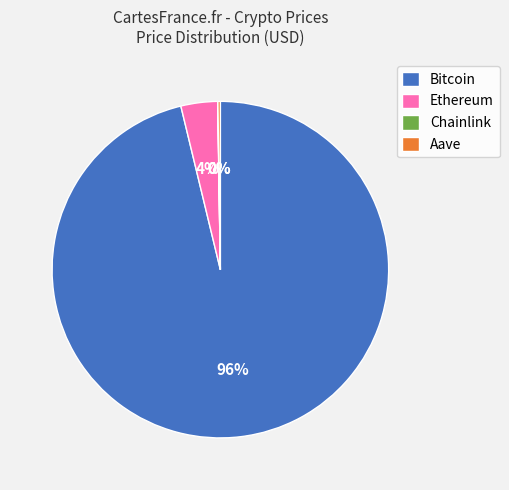

What is the largest slice in the pie chart?

Bitcoin